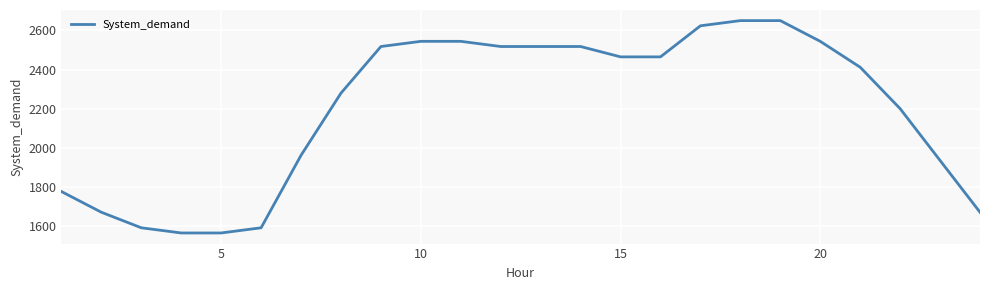

What is the minimum value shown in the chart?

1563.8